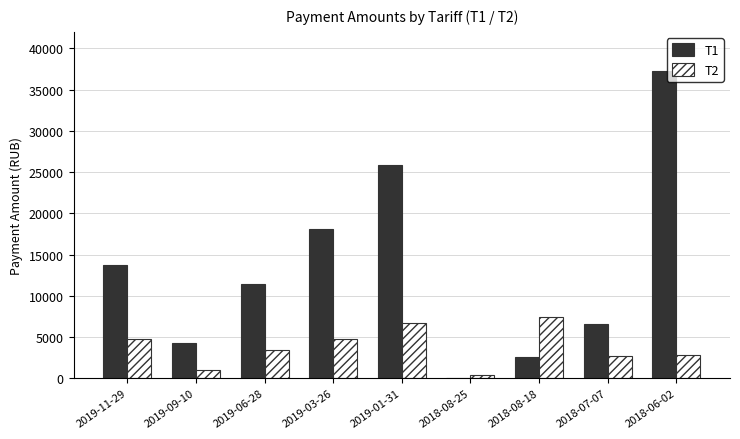

What is the maximum value shown in the chart?

37202.9